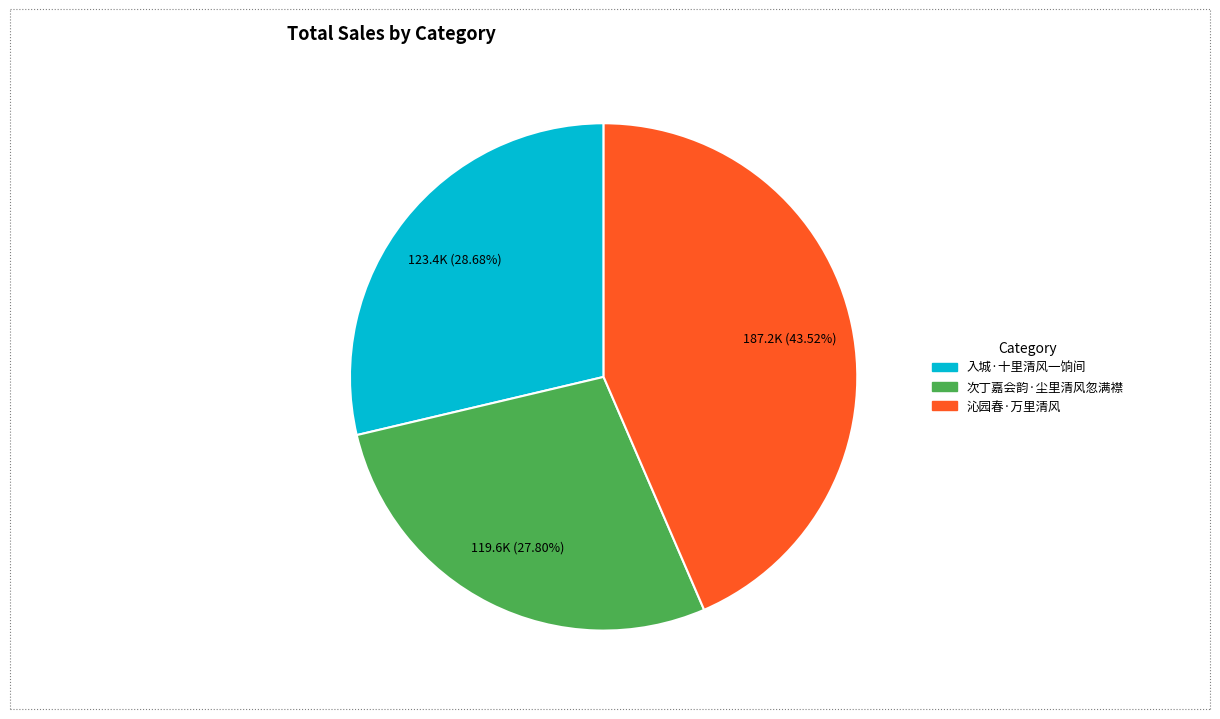

Is it true that 沁园春·万里清风 is 44% of the pie?

True